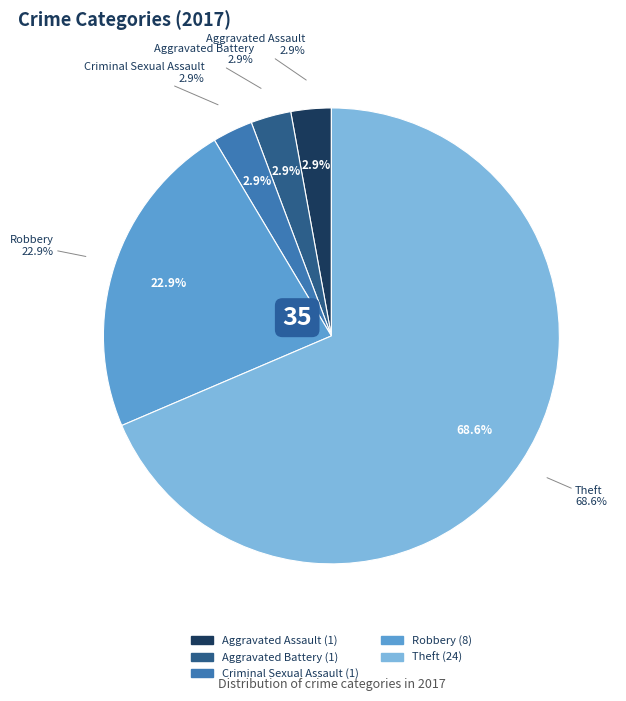

Does Theft account for over 50% of the chart?

Yes